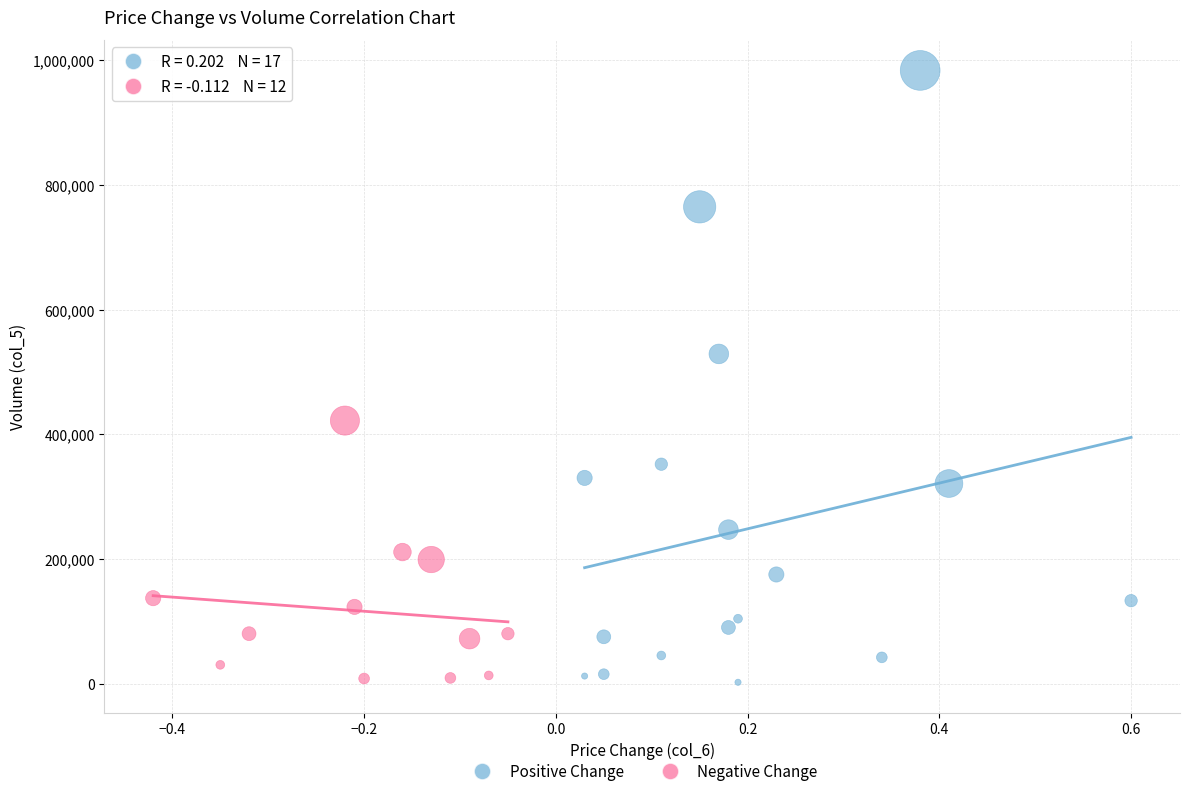

What are all the series names shown in the legend?

Positive Change, Negative Change